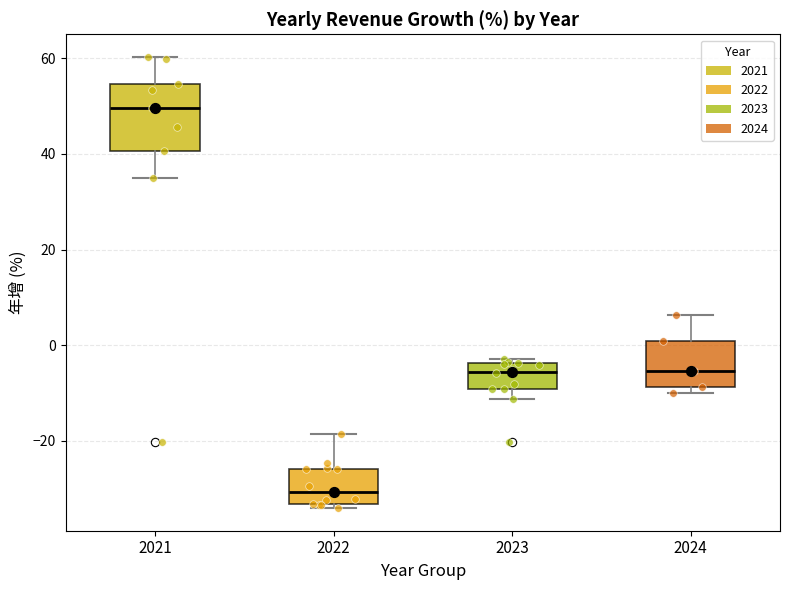

Reading left to right, read every box against the y-axis: the position of its median line, the range the box covers, and the ends of its whiskers. The values are not printed on the chart, so give them approximately, as read against the axis.

2021: median 50, box 40 to 54, whiskers 36 to 60
2022: median -30, box -34 to -26, whiskers -34 (just below the box's lower edge) to -18
2023: median -6, box -10 to -4, whiskers -12 to -2
2024: median -6, box -8 to 0, whiskers -10 to 6